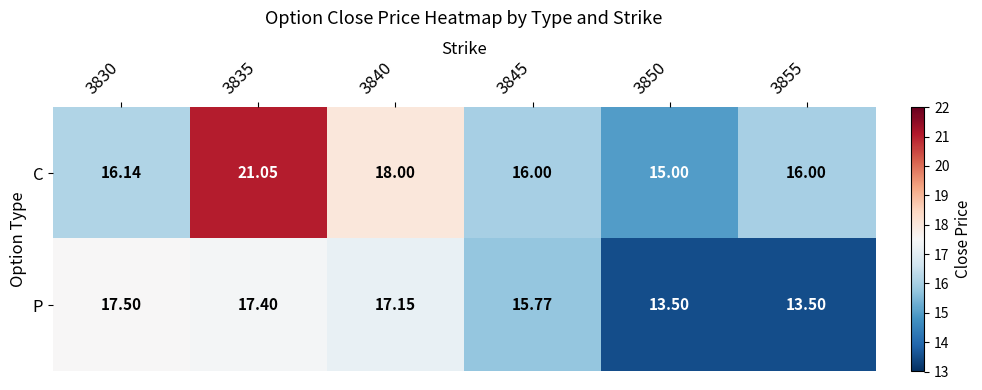

Which series has the largest total across all categories?

C